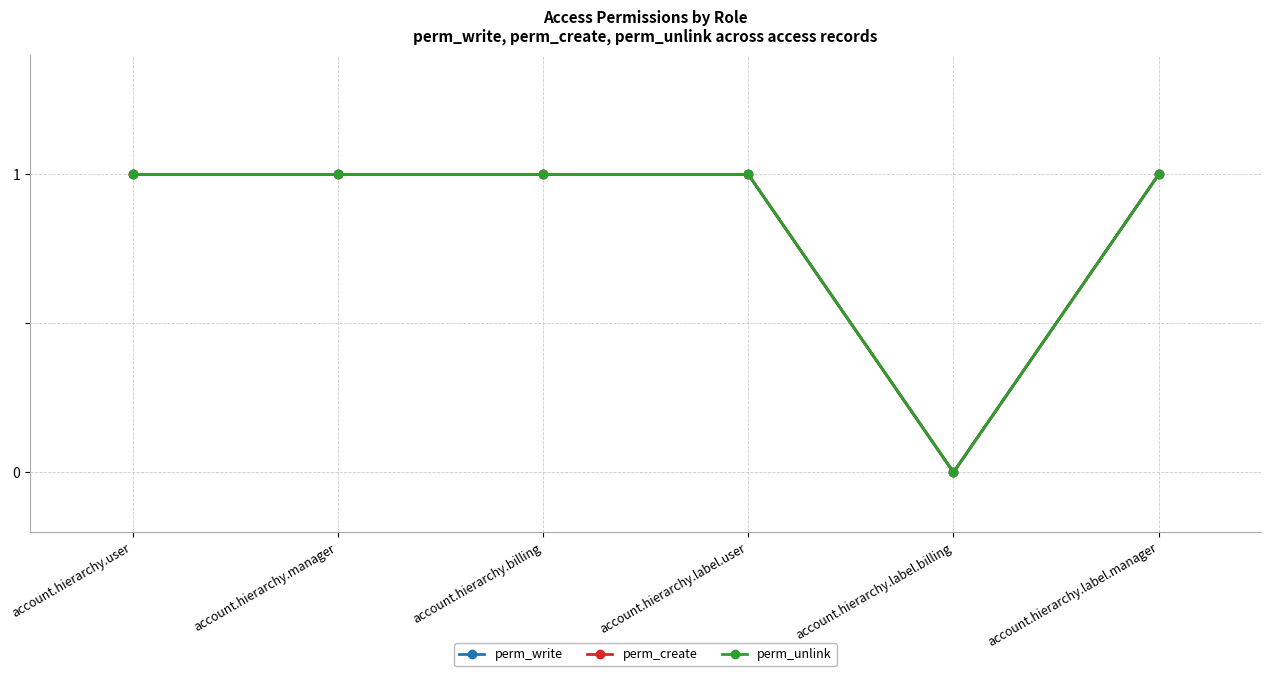

Is this an area chart (filled region under the line)?

No